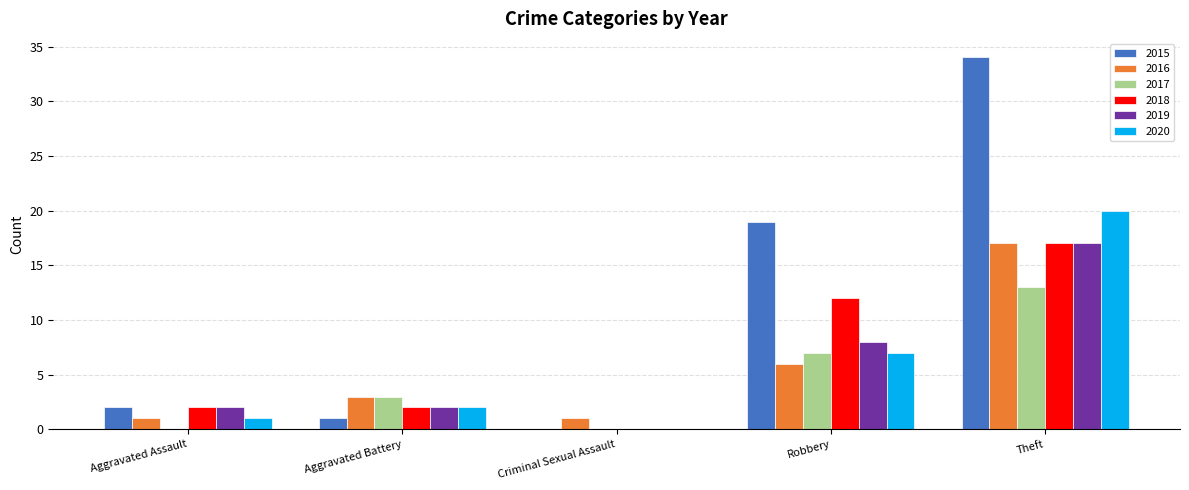

What is the maximum value for 2017?

13